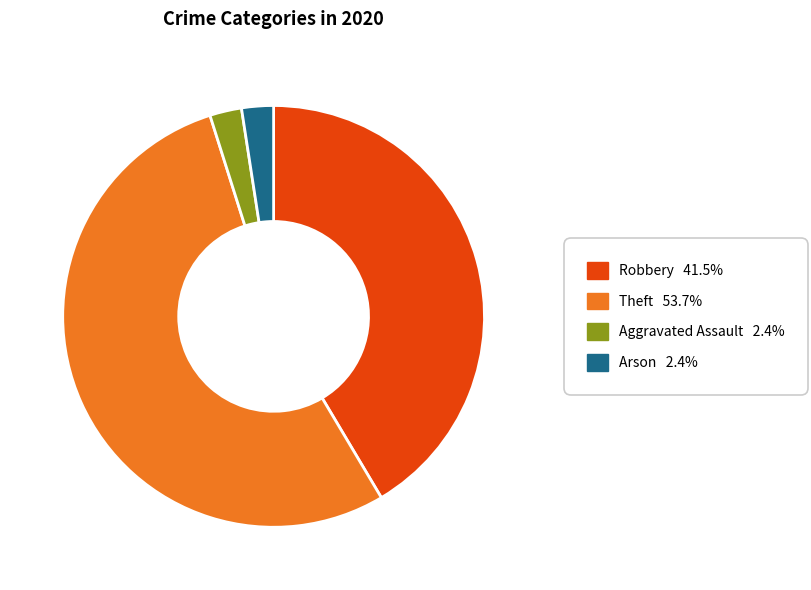

How many slices are in this pie chart?

4